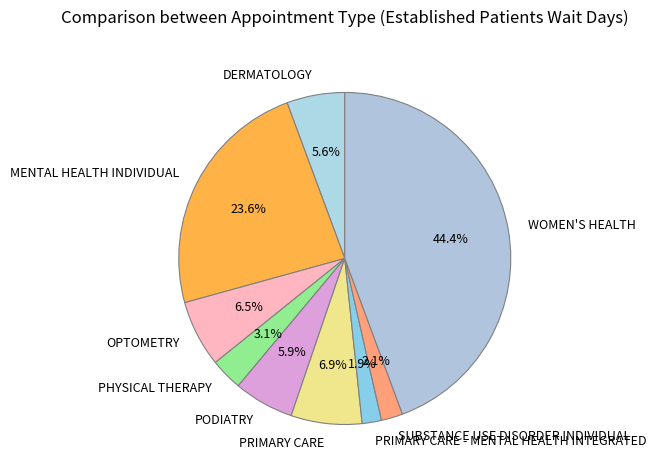

To the nearest percent, what is the difference between the MENTAL HEALTH INDIVIDUAL and OPTOMETRY slice percentages?

17%